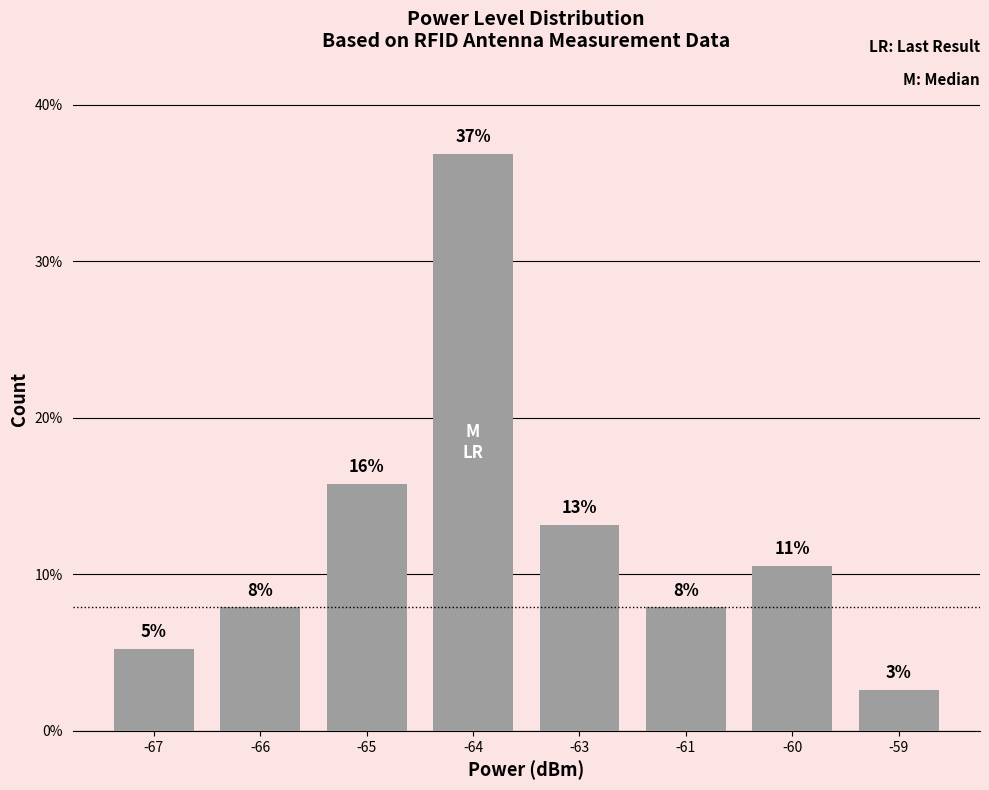

Reading left to right, extract all data points from this chart.

-67=5.3	-66=7.9	-65=15.8	-64=36.8	-63=13.2	-61=7.9	-60=10.5	-59=2.6